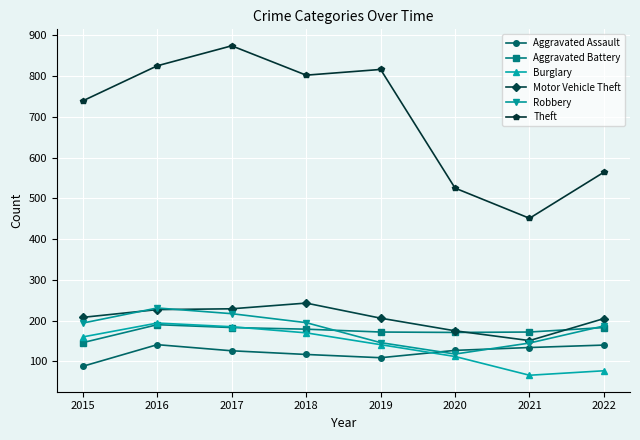

True or false: Theft and Robbery intersect in this chart.

False